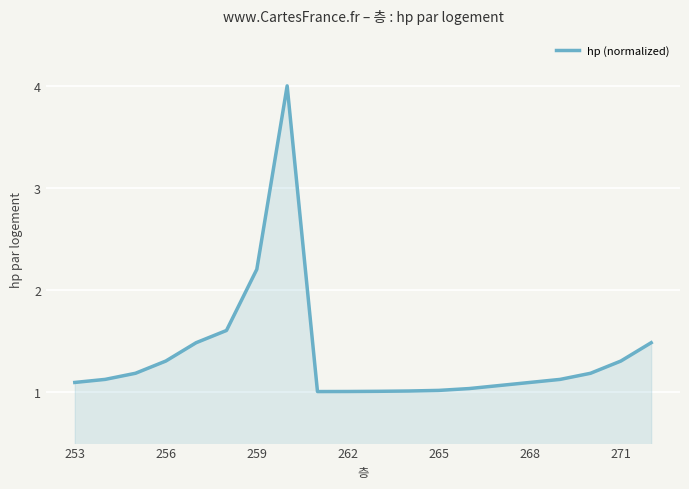

What is the greatest value displayed?

4.0